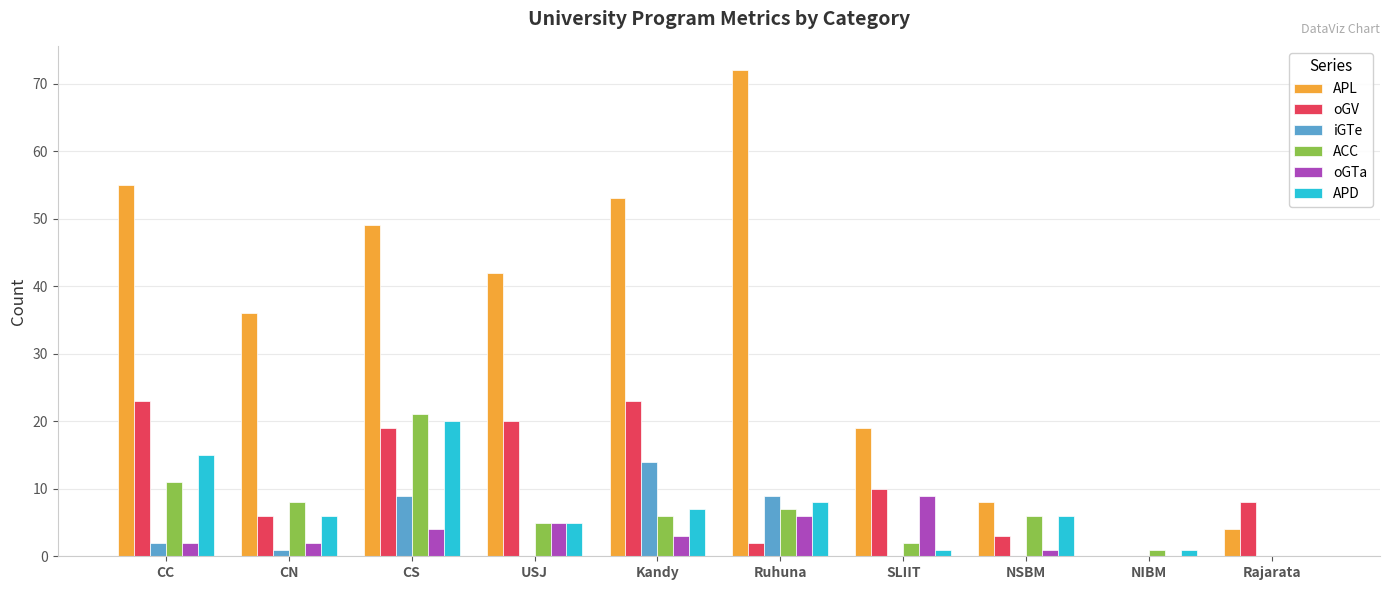

How many groups of bars are there?

10